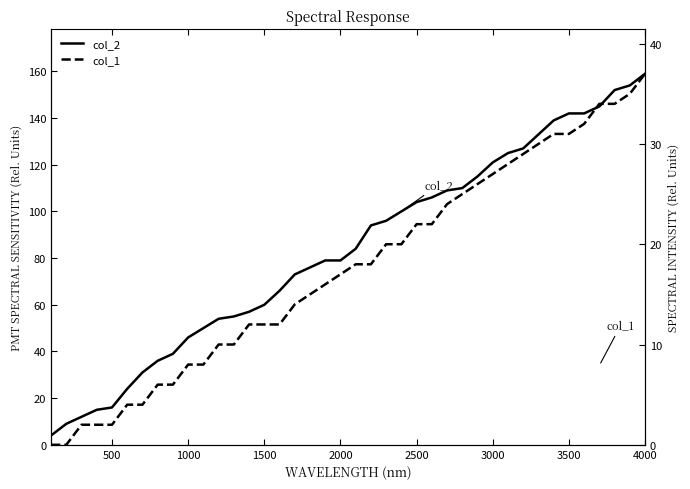

Is it true that col_2 equals 159 at 4000?

True